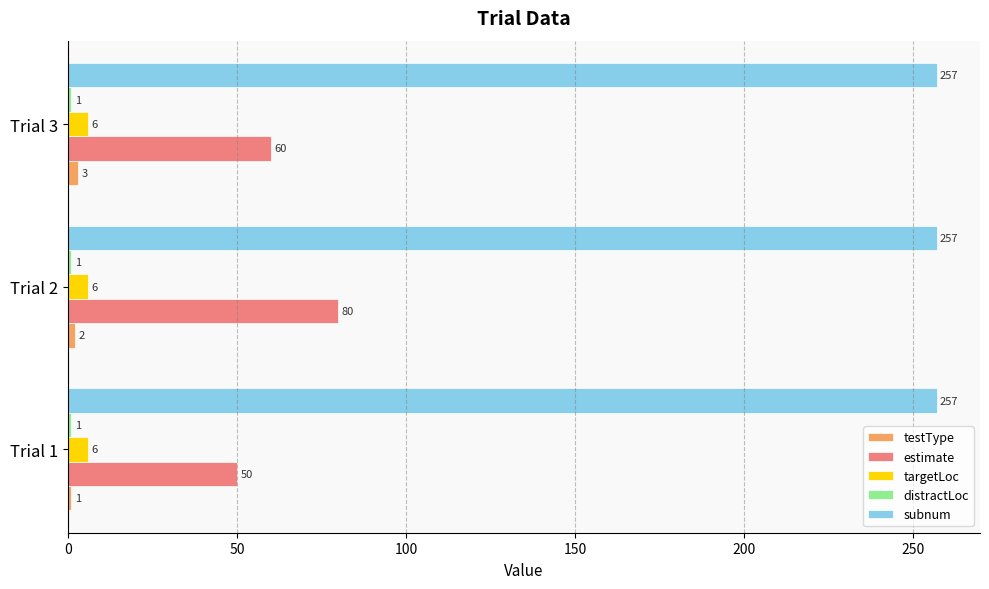

True or false: testType has a value of 3 at Trial 3.

True